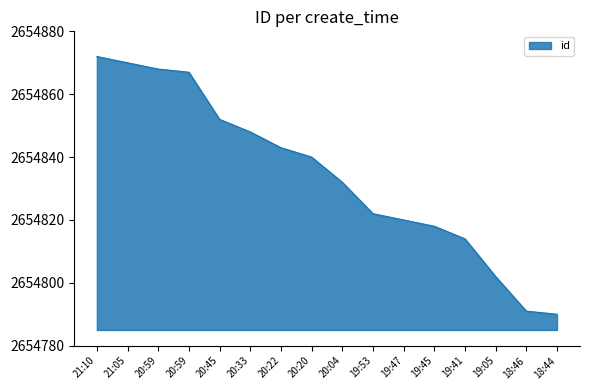

Rank the categories by value from lowest to highest.

18:44, 18:46, 19:05, 19:41, 19:45, 19:47, 19:53, 20:04, 20:20, 20:22, 20:33, 20:45, 20:59, 20:59, 21:05, 21:10